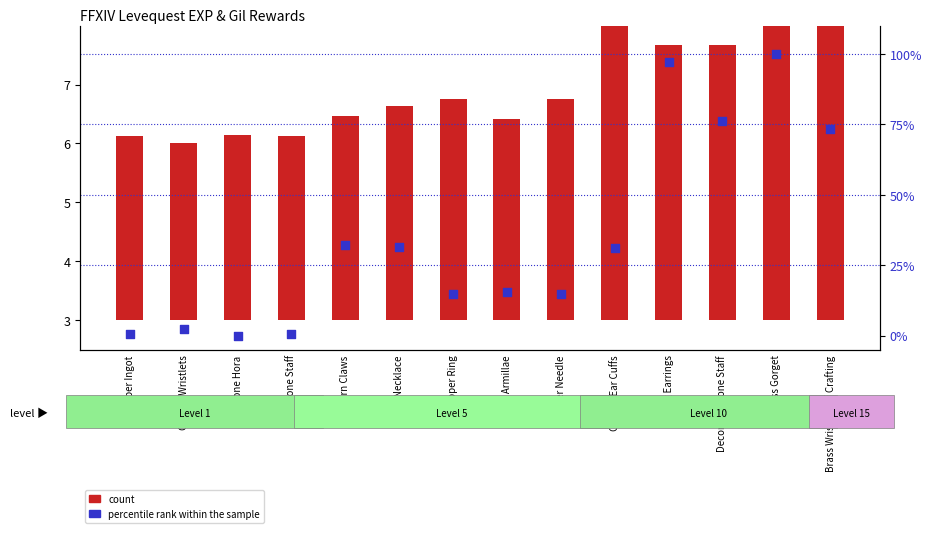

What is the total value across all series at Copper Ear Cuffs?

36.1